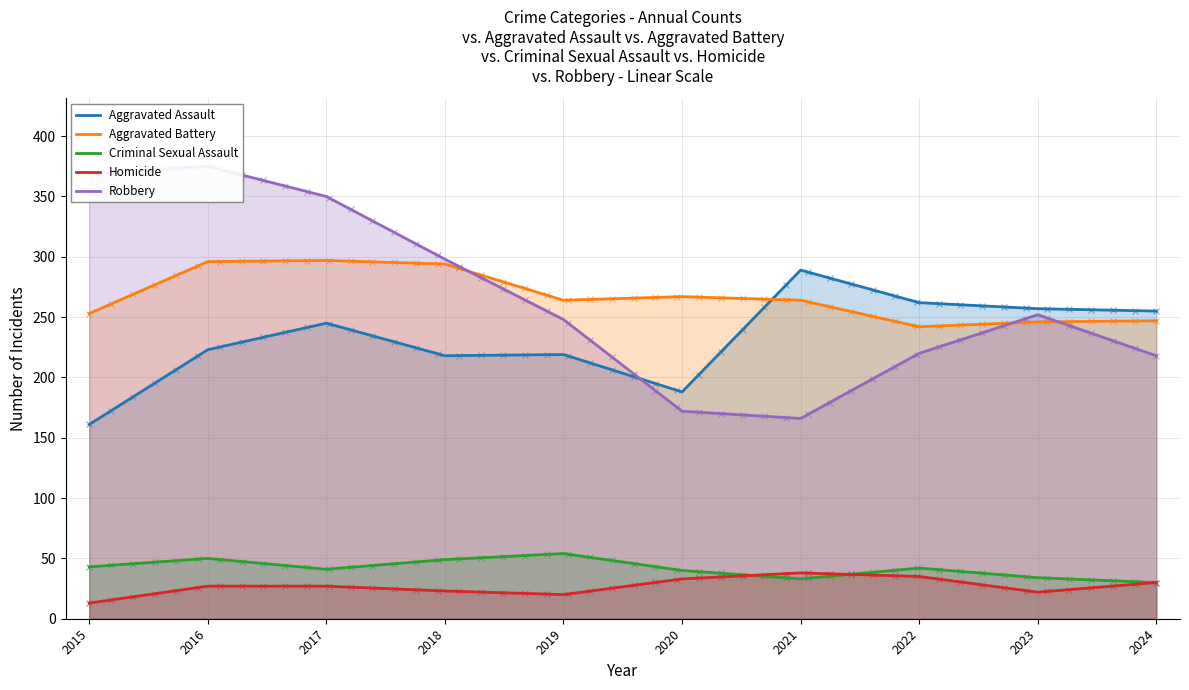

Which series has the largest total across all categories?

Aggravated Battery